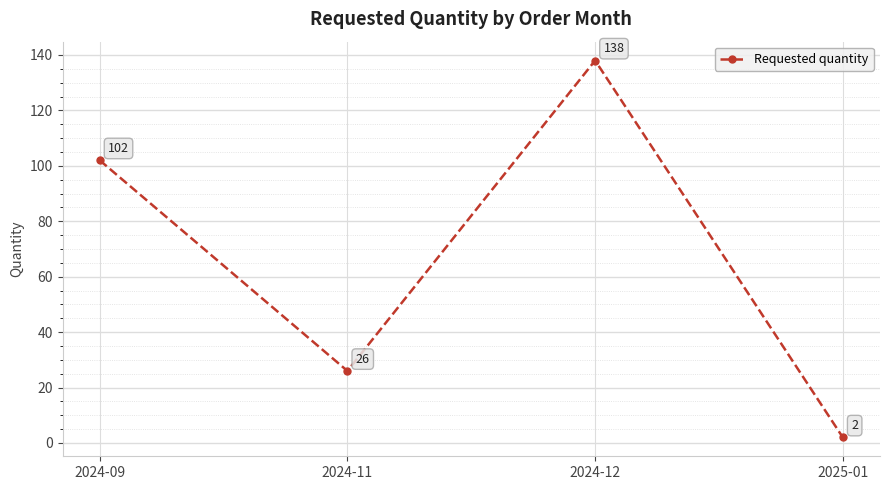

At which label is the value closest to 70?

2024-09